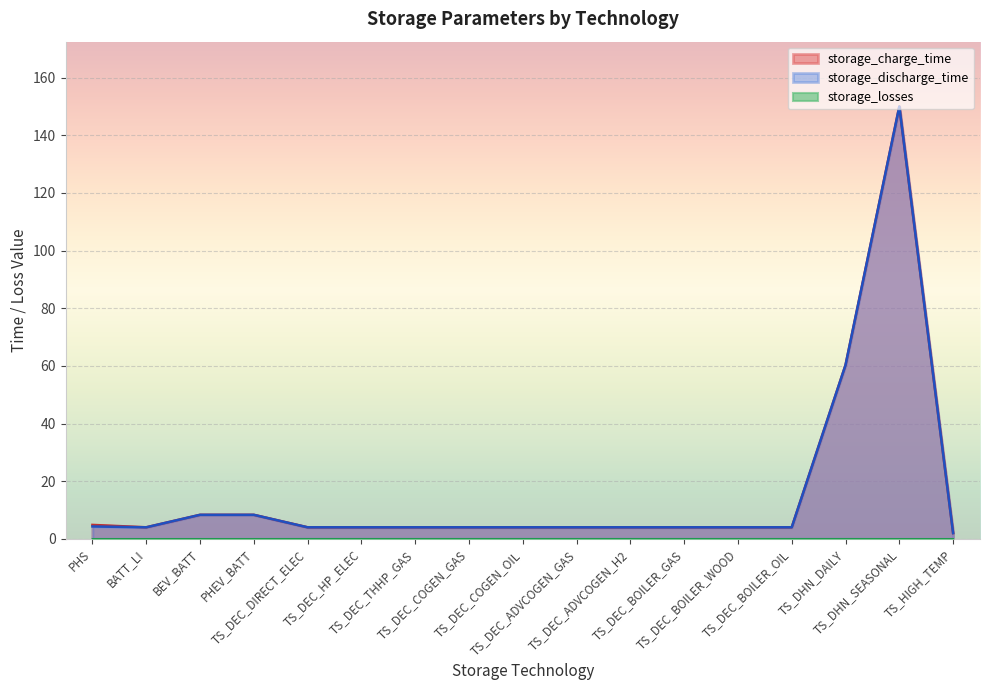

Which series changed the most between TS_DEC_DIRECT_ELEC and TS_DEC_THHP_GAS?

storage_charge_time